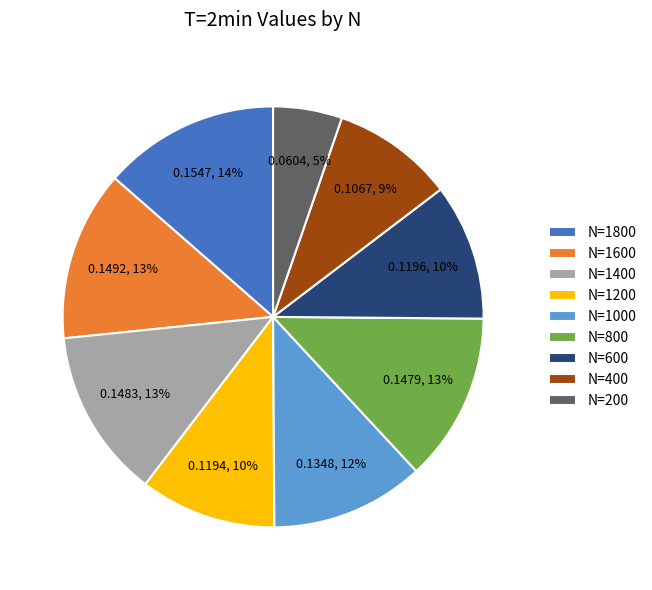

How many segments does this pie chart have?

9